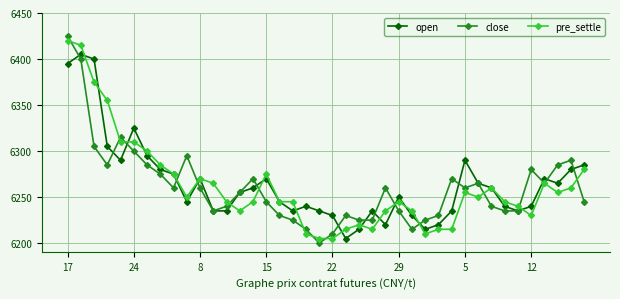

What are all the series names shown in the legend?

open, close, pre_settle